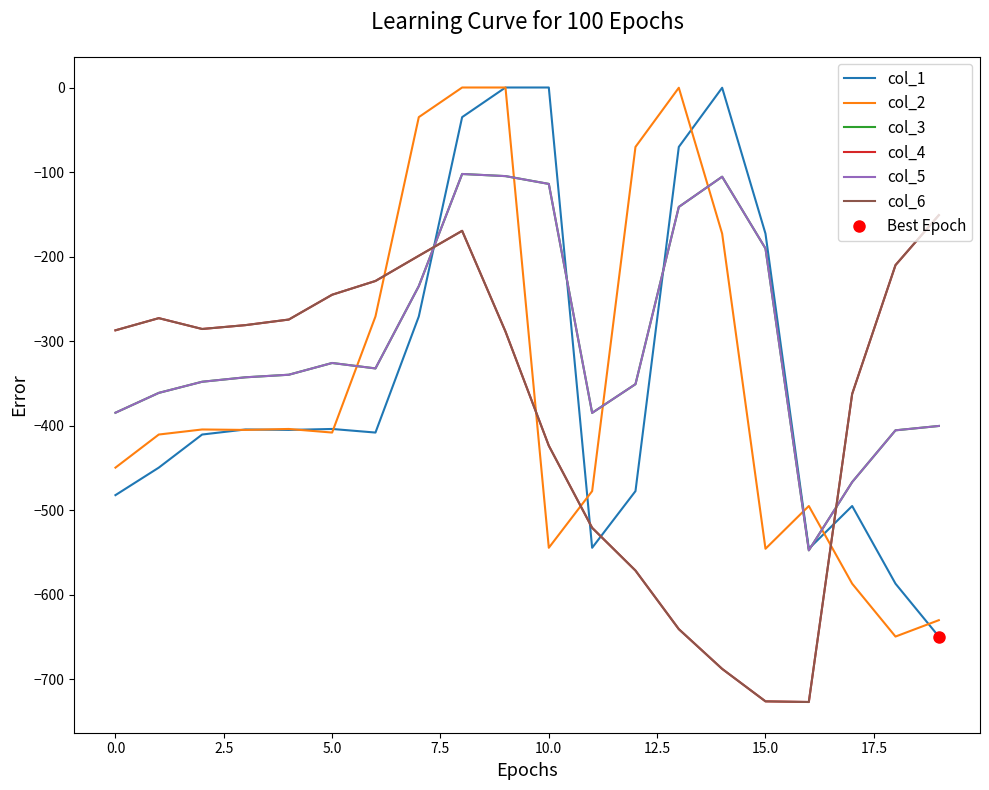

True or false: col_5 and col_3 intersect in this chart.

False